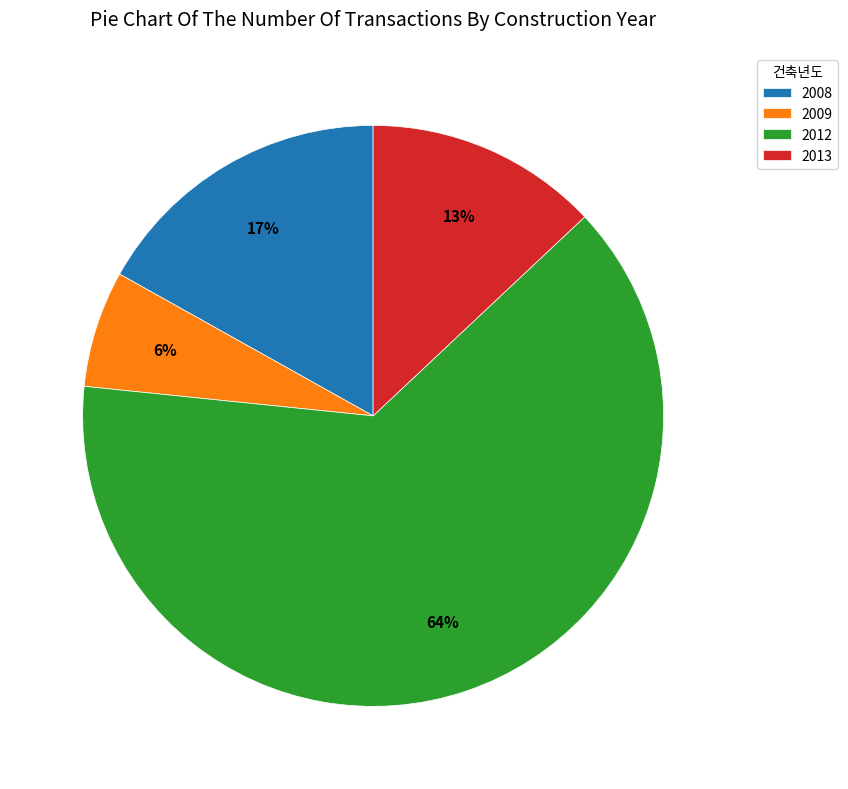

To the nearest percent, what is the combined percentage of 2009 and 2008?

23%